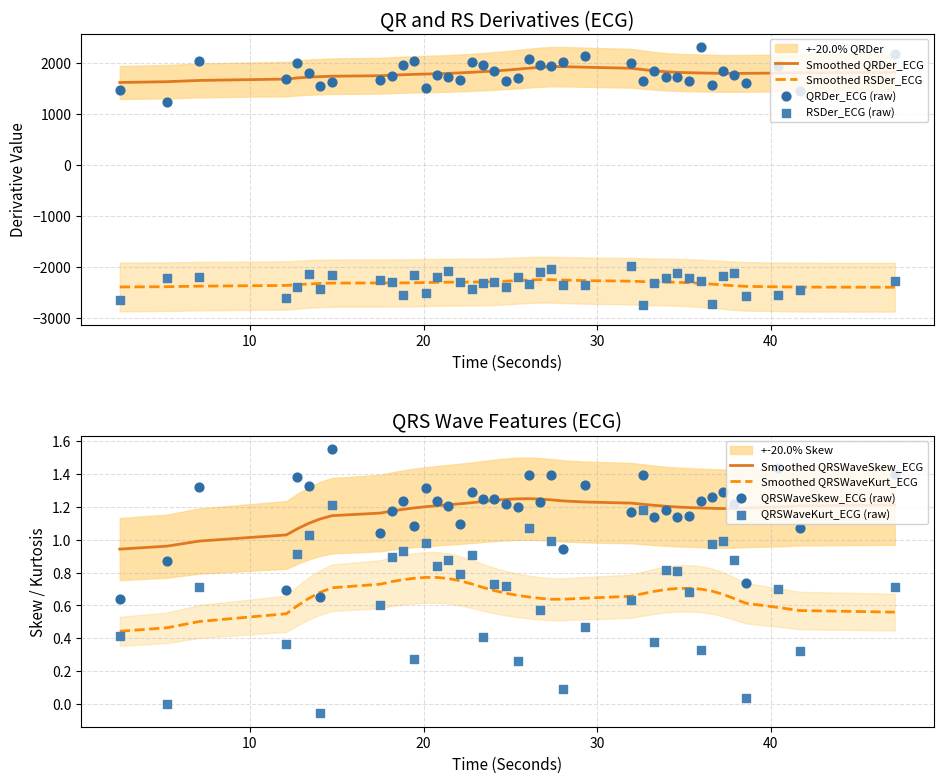

Which series contains the highest Y value?

QRDer_ECG